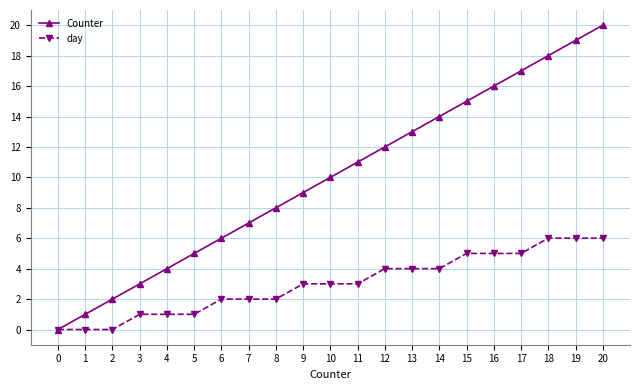

What is the difference between the highest and lowest values at 4?

3